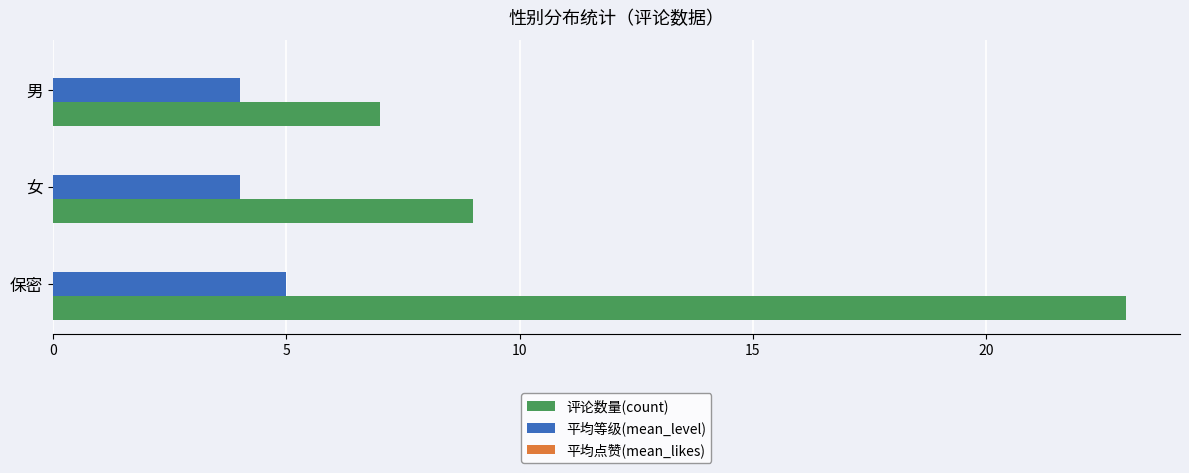

Rank the series at 男 from lowest to highest value.

平均等级(mean_level), 评论数量(count)